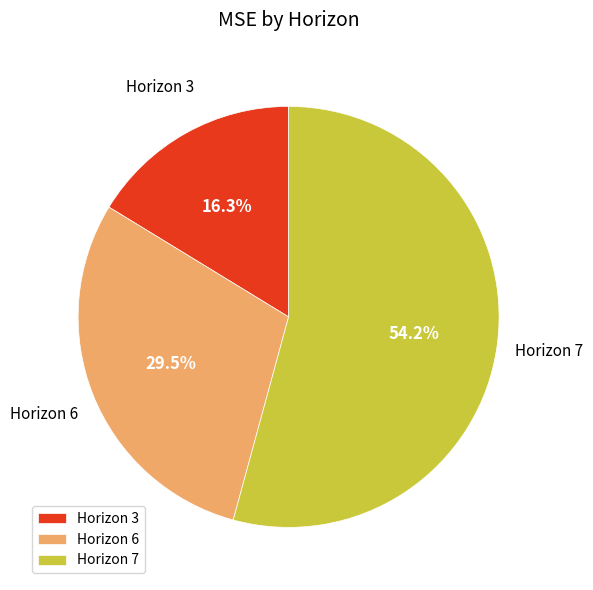

How many segments does this pie chart have?

3